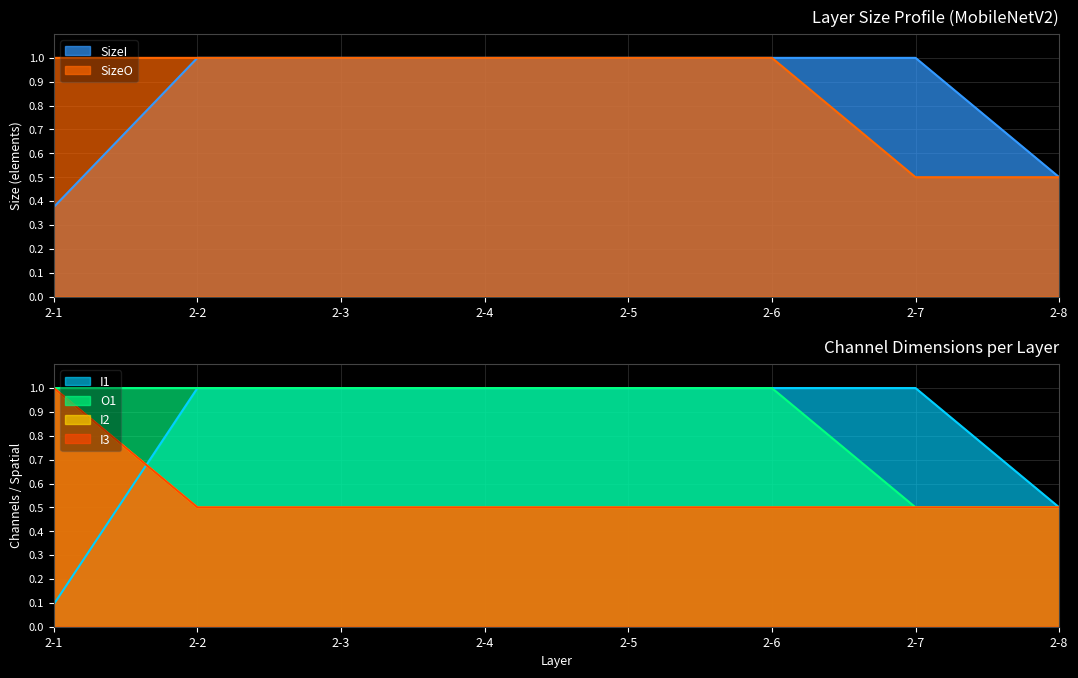

The SizeO series shows 0.5 at 2-8. True or false?

True